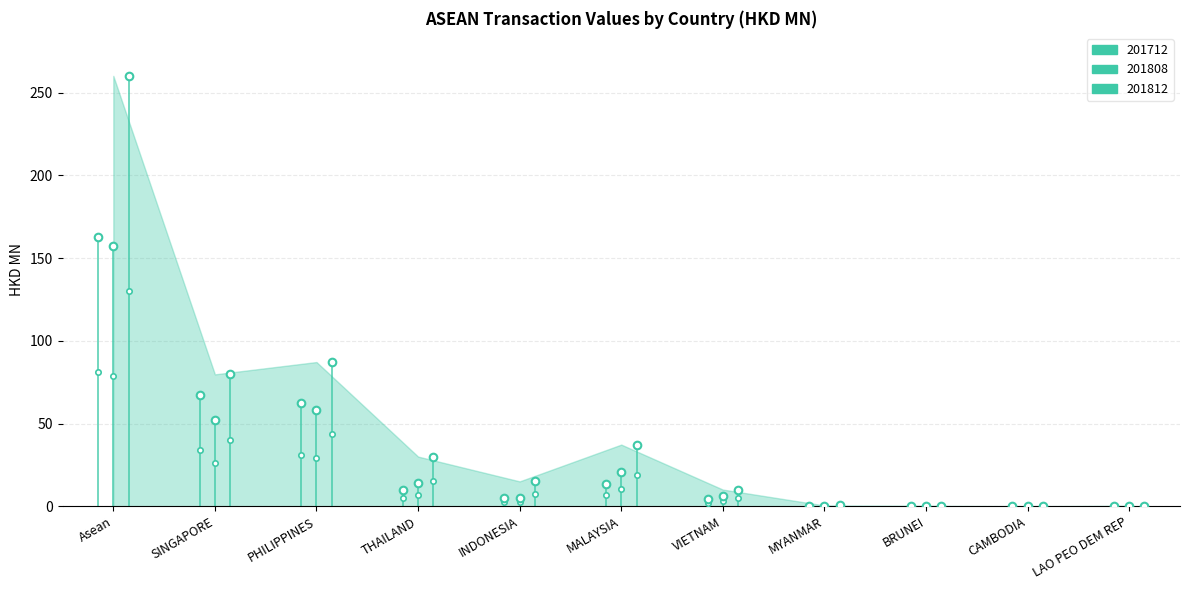

Which series has the largest total across all categories?

201812